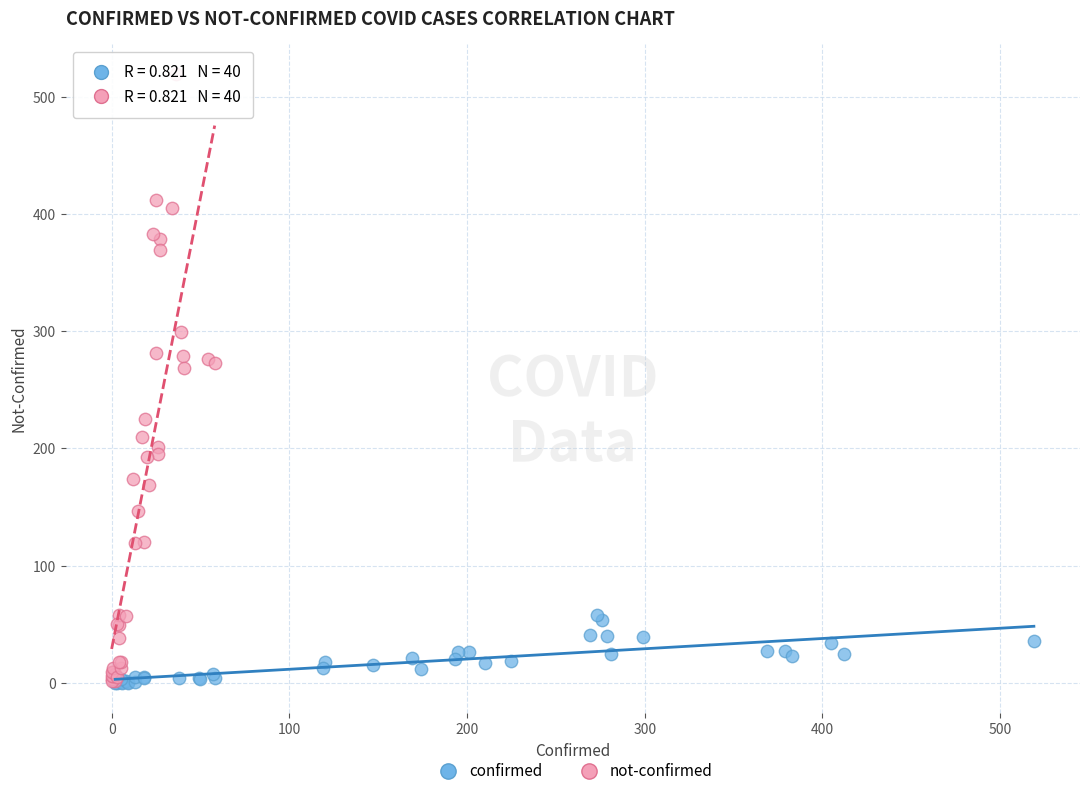

Which series reaches the maximum Y coordinate?

not-confirmed